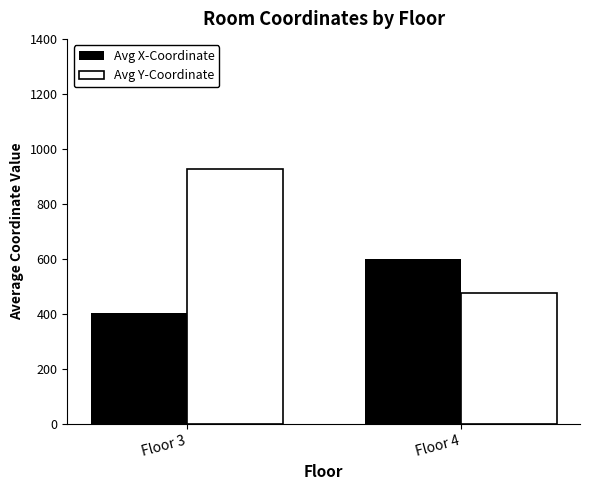

What is the sum of all Avg Y-Coordinate values?

1400.2